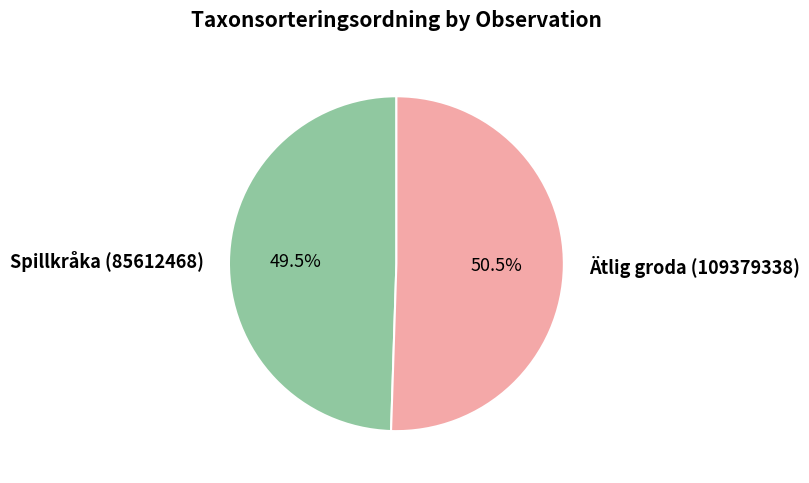

Rank the categories by value from lowest to highest.

Spillkråka (85612468), Ätlig groda (109379338)